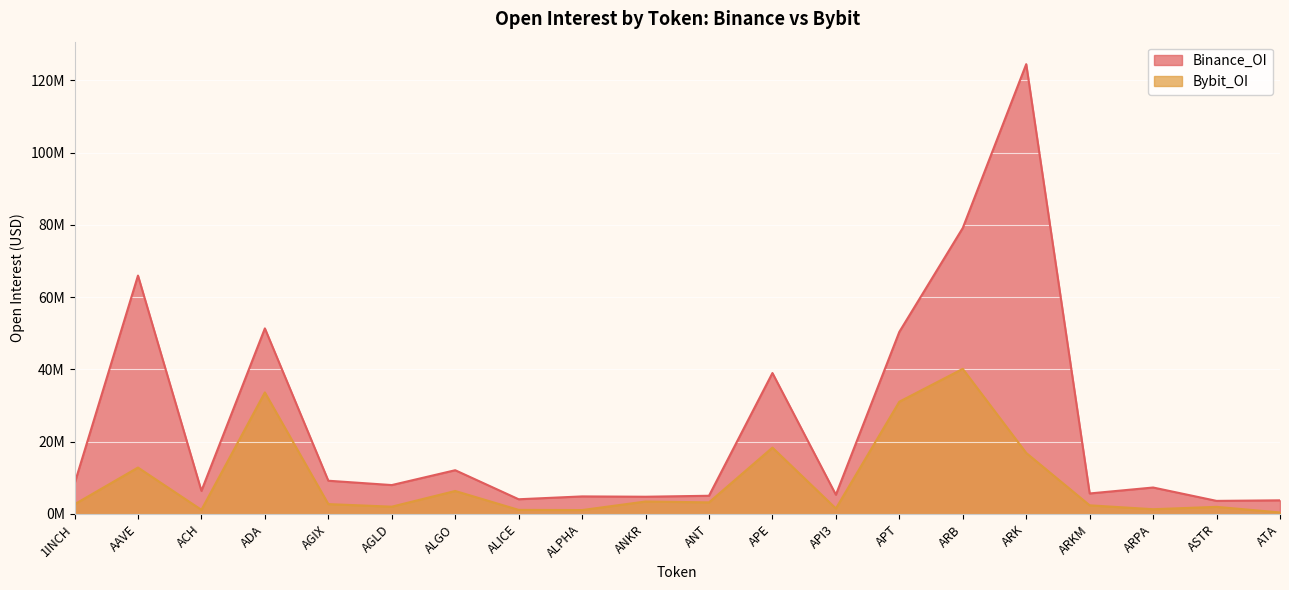

List the series in order of their peak value, lowest first.

Bybit_OI, Binance_OI